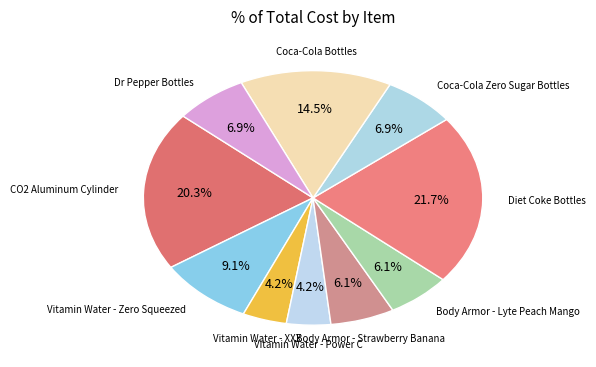

How many slices are in this pie chart?

10